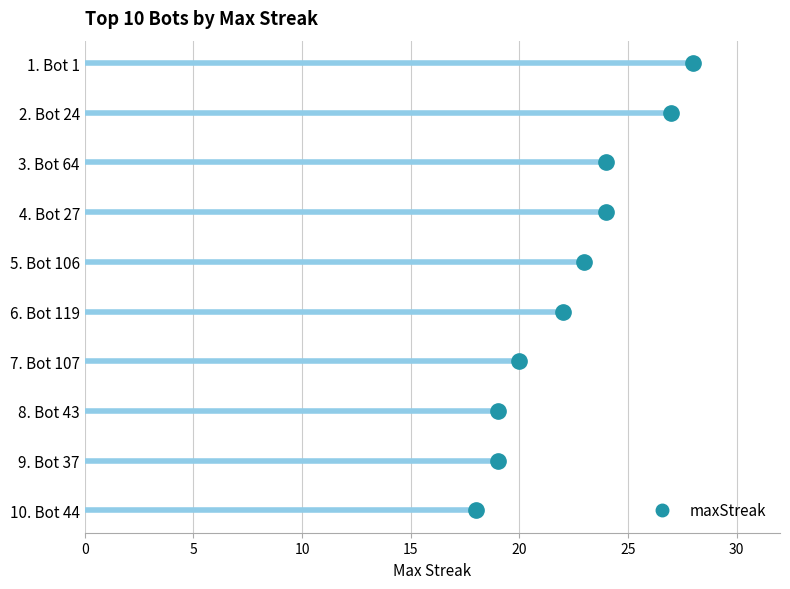

The value at Bot 37 is 19. True or false?

True